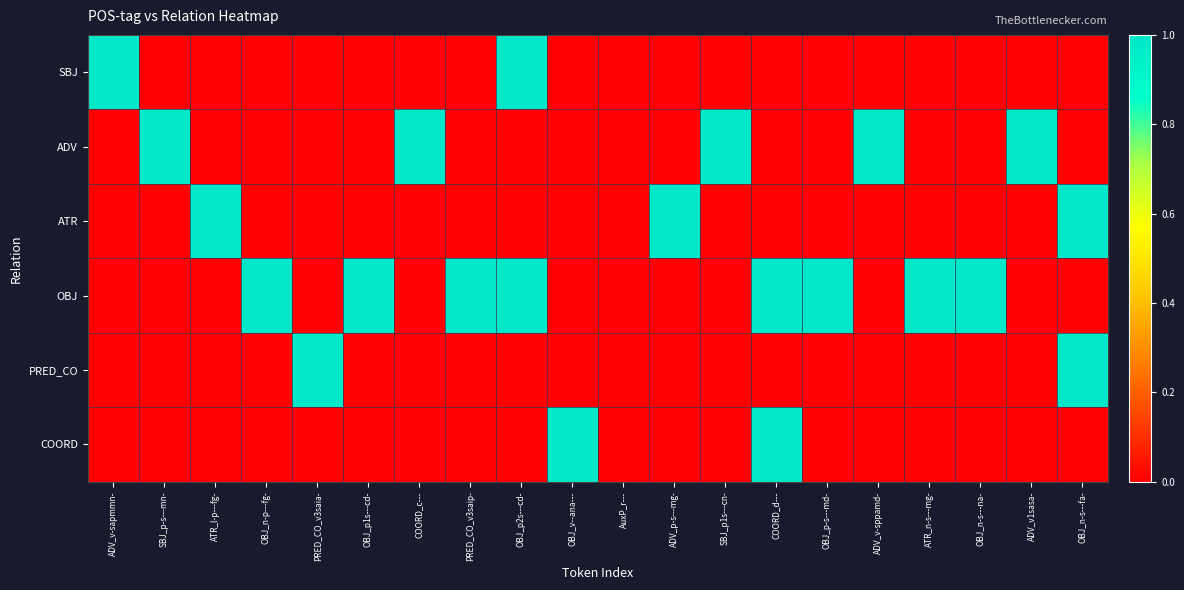

Reading left to right, list all the values displayed in this chart.

SBJ: ADV_v-sapmmn-=1	SBJ_p-s---mn-=0	ATR_l-p---fg-=0	OBJ_n-p---fg-=0	PRED_CO_v3saia-=0	OBJ_p1s---cd-=0	COORD_c---=0	PRED_CO_v3saip-=0	OBJ_p2s---cd-=1	OBJ_v--ana---=0	AuxP_r---=0	ADV_p-s---mg-=0	SBJ_p1s---cn-=0	COORD_d---=0	OBJ_p-s---md-=0	ADV_v-sppamd-=0	ATR_n-s---mg-=0	OBJ_n-s---na-=0	ADV_v1sasa-=0	OBJ_n-s---fa-=0
ADV: ADV_v-sapmmn-=0	SBJ_p-s---mn-=1	ATR_l-p---fg-=0	OBJ_n-p---fg-=0	PRED_CO_v3saia-=0	OBJ_p1s---cd-=0	COORD_c---=1	PRED_CO_v3saip-=0	OBJ_p2s---cd-=0	OBJ_v--ana---=0	AuxP_r---=0	ADV_p-s---mg-=0	SBJ_p1s---cn-=1	COORD_d---=0	OBJ_p-s---md-=0	ADV_v-sppamd-=1	ATR_n-s---mg-=0	OBJ_n-s---na-=0	ADV_v1sasa-=1	OBJ_n-s---fa-=0
ATR: ADV_v-sapmmn-=0	SBJ_p-s---mn-=0	ATR_l-p---fg-=1	OBJ_n-p---fg-=0	PRED_CO_v3saia-=0	OBJ_p1s---cd-=0	COORD_c---=0	PRED_CO_v3saip-=0	OBJ_p2s---cd-=0	OBJ_v--ana---=0	AuxP_r---=0	ADV_p-s---mg-=1	SBJ_p1s---cn-=0	COORD_d---=0	OBJ_p-s---md-=0	ADV_v-sppamd-=0	ATR_n-s---mg-=0	OBJ_n-s---na-=0	ADV_v1sasa-=0	OBJ_n-s---fa-=1
OBJ: ADV_v-sapmmn-=0	SBJ_p-s---mn-=0	ATR_l-p---fg-=0	OBJ_n-p---fg-=1	PRED_CO_v3saia-=0	OBJ_p1s---cd-=1	COORD_c---=0	PRED_CO_v3saip-=1	OBJ_p2s---cd-=1	OBJ_v--ana---=0	AuxP_r---=0	ADV_p-s---mg-=0	SBJ_p1s---cn-=0	COORD_d---=1	OBJ_p-s---md-=1	ADV_v-sppamd-=0	ATR_n-s---mg-=1	OBJ_n-s---na-=1	ADV_v1sasa-=0	OBJ_n-s---fa-=0
PRED_CO: ADV_v-sapmmn-=0	SBJ_p-s---mn-=0	ATR_l-p---fg-=0	OBJ_n-p---fg-=0	PRED_CO_v3saia-=1	OBJ_p1s---cd-=0	COORD_c---=0	PRED_CO_v3saip-=0	OBJ_p2s---cd-=0	OBJ_v--ana---=0	AuxP_r---=0	ADV_p-s---mg-=0	SBJ_p1s---cn-=0	COORD_d---=0	OBJ_p-s---md-=0	ADV_v-sppamd-=0	ATR_n-s---mg-=0	OBJ_n-s---na-=0	ADV_v1sasa-=0	OBJ_n-s---fa-=1
COORD: ADV_v-sapmmn-=0	SBJ_p-s---mn-=0	ATR_l-p---fg-=0	OBJ_n-p---fg-=0	PRED_CO_v3saia-=0	OBJ_p1s---cd-=0	COORD_c---=0	PRED_CO_v3saip-=0	OBJ_p2s---cd-=0	OBJ_v--ana---=1	AuxP_r---=0	ADV_p-s---mg-=0	SBJ_p1s---cn-=0	COORD_d---=1	OBJ_p-s---md-=0	ADV_v-sppamd-=0	ATR_n-s---mg-=0	OBJ_n-s---na-=0	ADV_v1sasa-=0	OBJ_n-s---fa-=0